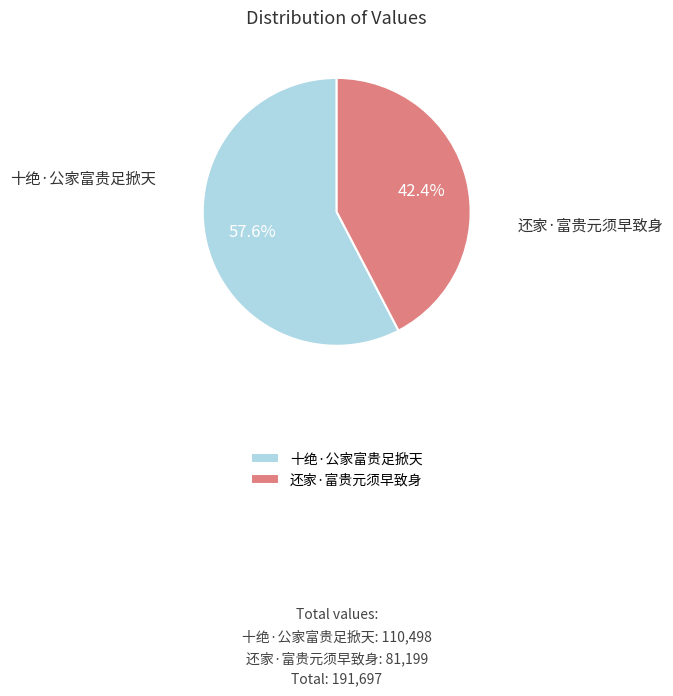

How many segments does this pie chart have?

2